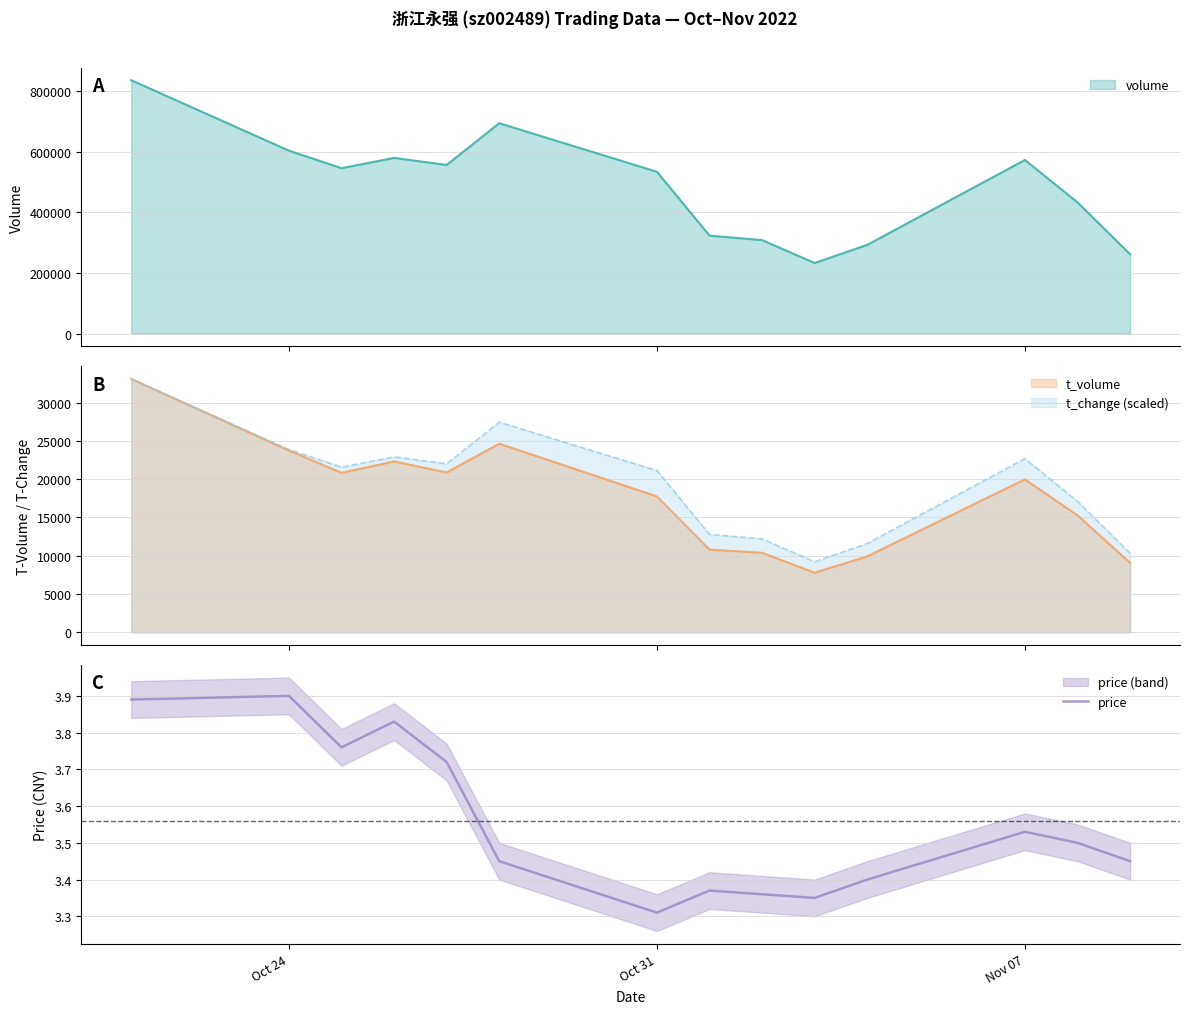

At which label is price closest to 3?

Oct 31